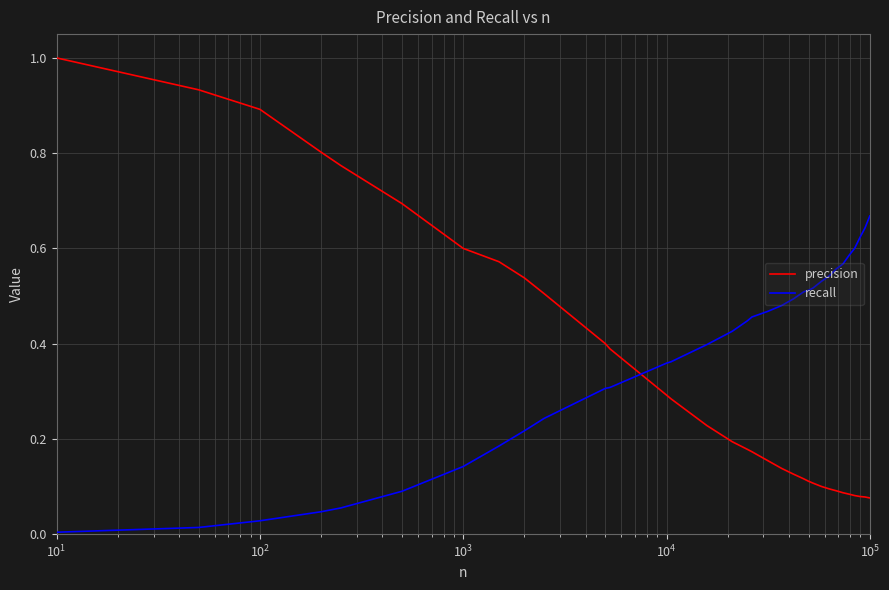

How many times do precision and recall cross each other?

1